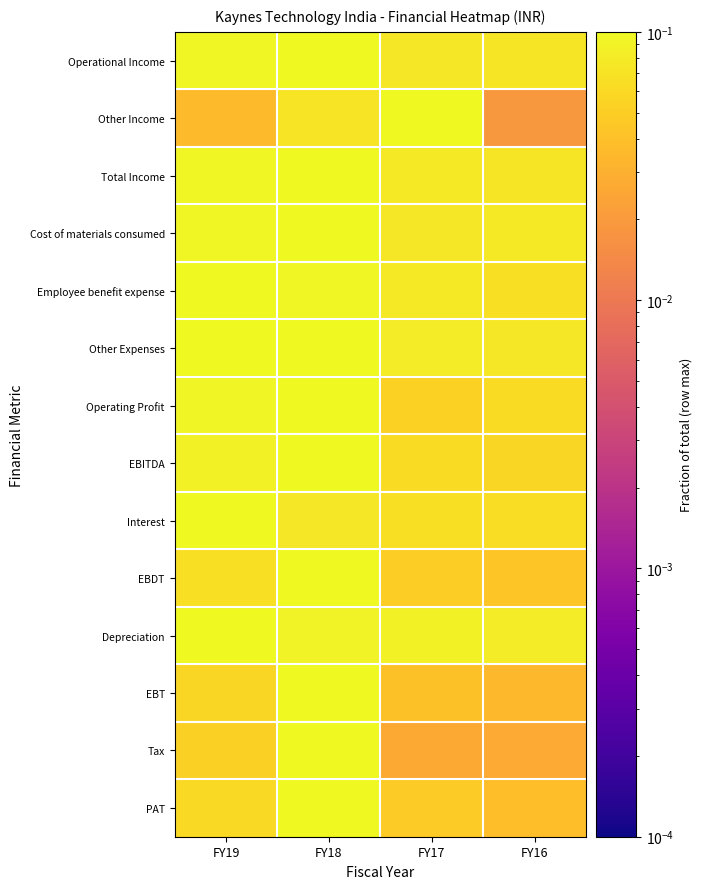

Reading left to right, list all the values displayed in this chart.

Operational Income: FY19=0.1	FY18=0.1	FY17=0.1	FY16=0.1
Other Income: FY19=0.0	FY18=0.1	FY17=0.1	FY16=0.0
Total Income: FY19=0.1	FY18=0.1	FY17=0.1	FY16=0.1
Cost of materials consumed: FY19=0.1	FY18=0.1	FY17=0.1	FY16=0.1
Employee benefit expense: FY19=0.1	FY18=0.1	FY17=0.1	FY16=0.1
Other Expenses: FY19=0.1	FY18=0.1	FY17=0.1	FY16=0.1
Operating Profit: FY19=0.1	FY18=0.1	FY17=0.1	FY16=0.1
EBITDA: FY19=0.1	FY18=0.1	FY17=0.1	FY16=0.1
Interest: FY19=0.1	FY18=0.1	FY17=0.1	FY16=0.1
EBDT: FY19=0.1	FY18=0.1	FY17=0.1	FY16=0.0
Depreciation: FY19=0.1	FY18=0.1	FY17=0.1	FY16=0.1
EBT: FY19=0.1	FY18=0.1	FY17=0.0	FY16=0.0
Tax: FY19=0.1	FY18=0.1	FY17=0.0	FY16=0.0
PAT: FY19=0.1	FY18=0.1	FY17=0.0	FY16=0.0